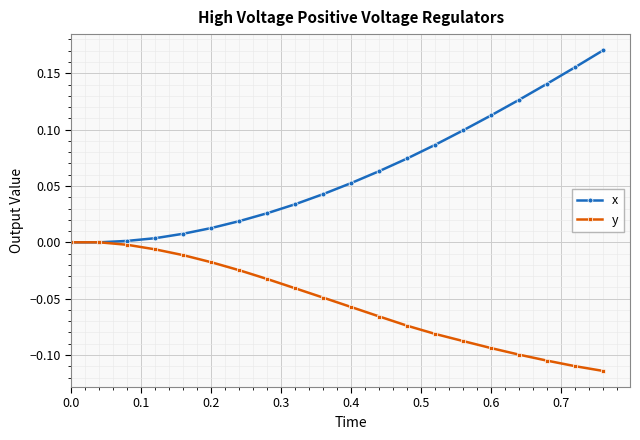

Which series has the largest total across all categories?

x